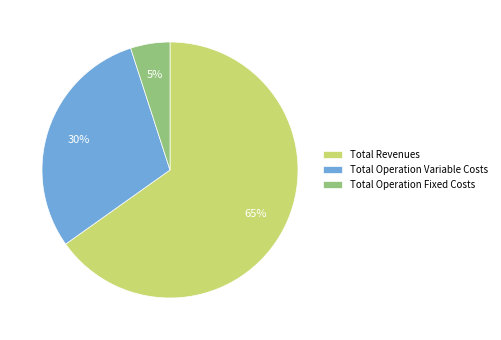

What is the smallest slice in the pie chart?

Total Operation Fixed Costs